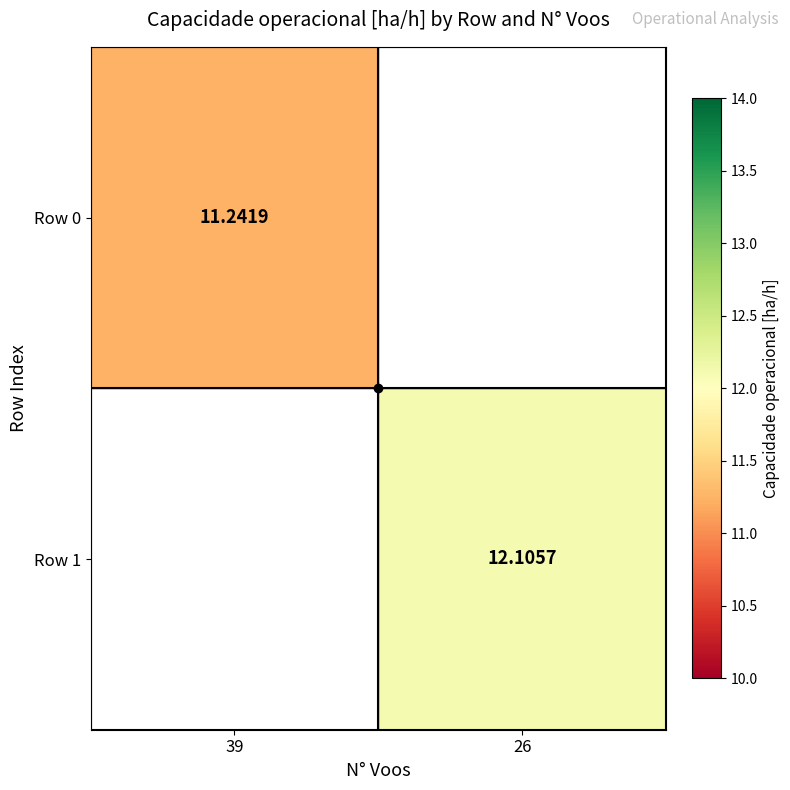

At which label is Row 0 closest to 11?

39